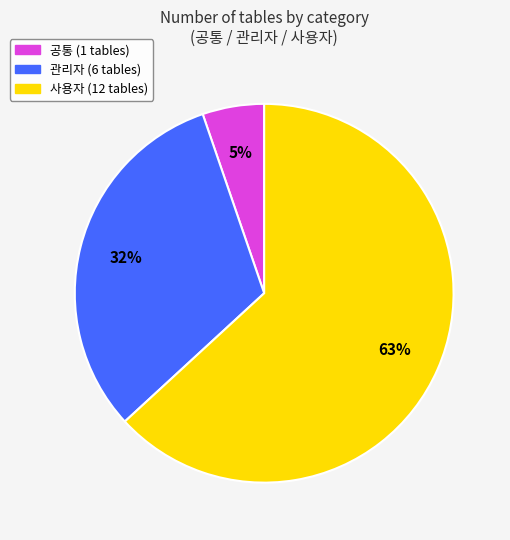

Is it true that 관리자 is 21% of the pie?

False